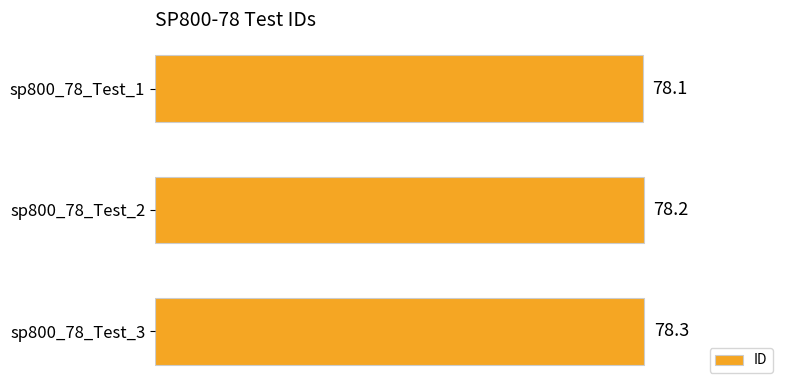

Reading bottom to top, list all the values displayed in this chart.

78.3	78.2	78.1